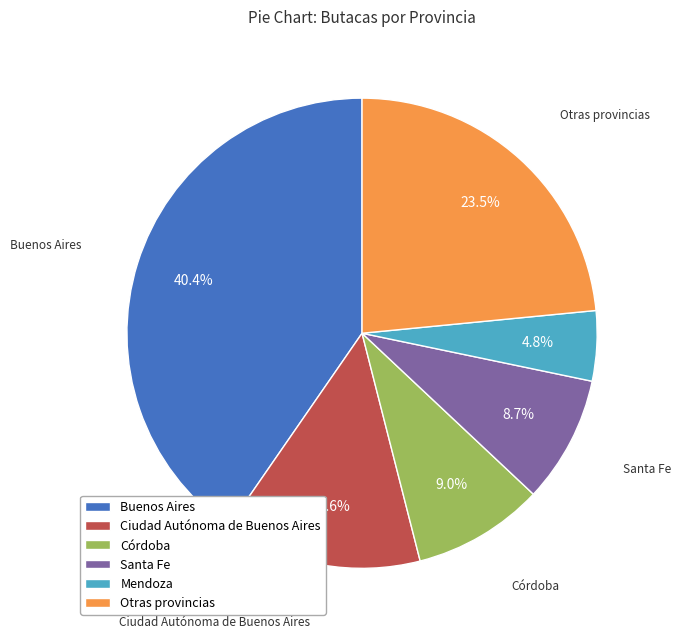

What portion of the pie excludes Buenos Aires?

59.6%